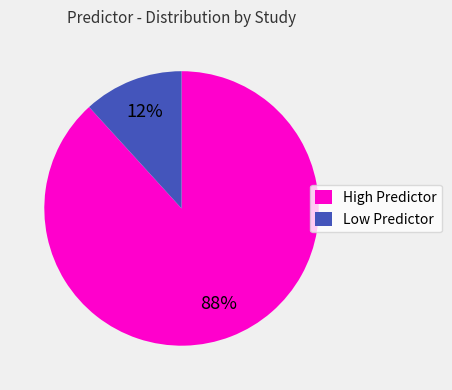

Which category accounts for the majority?

High Predictor